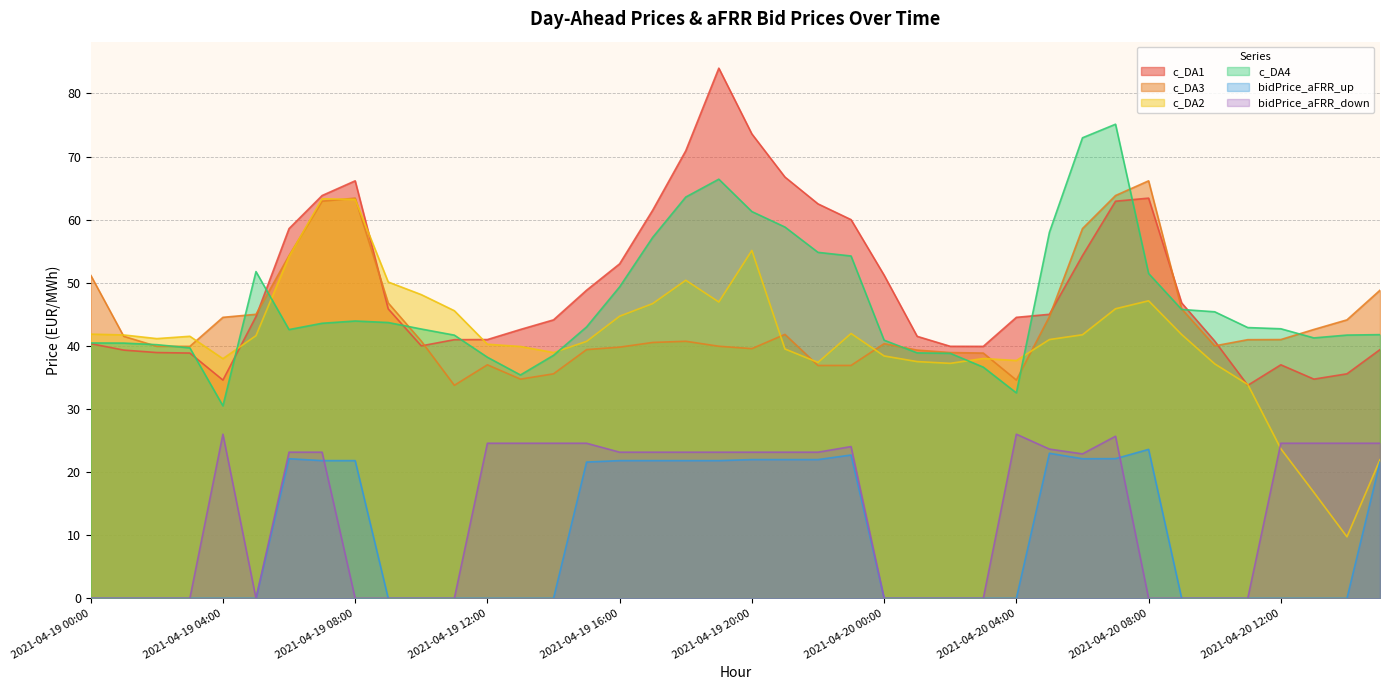

What is the label of the 26th point from the right?

2021-04-19 14:00